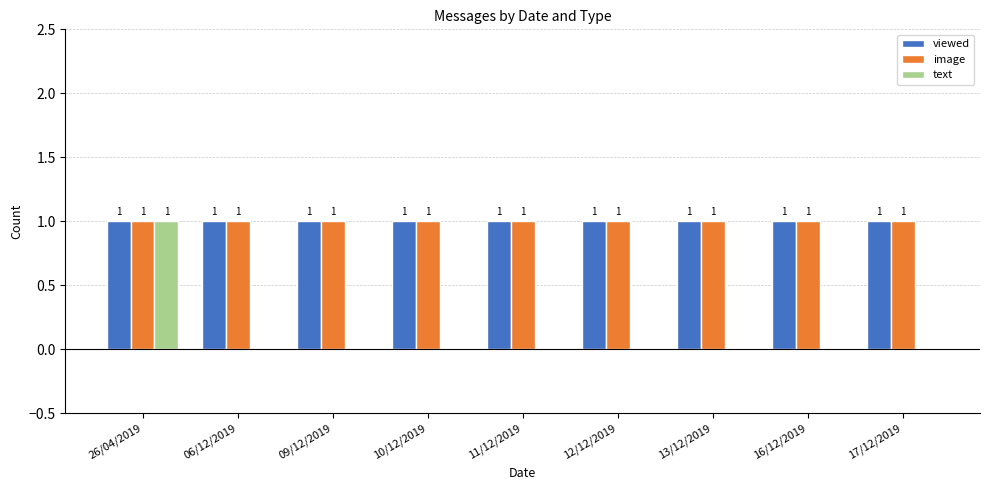

Is the value of text at 12/12/2019 greater than the value of image at 17/12/2019?

No